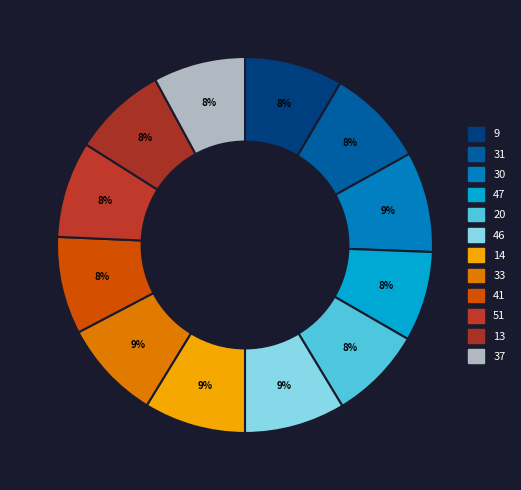

Count the number of slices in the pie.

12